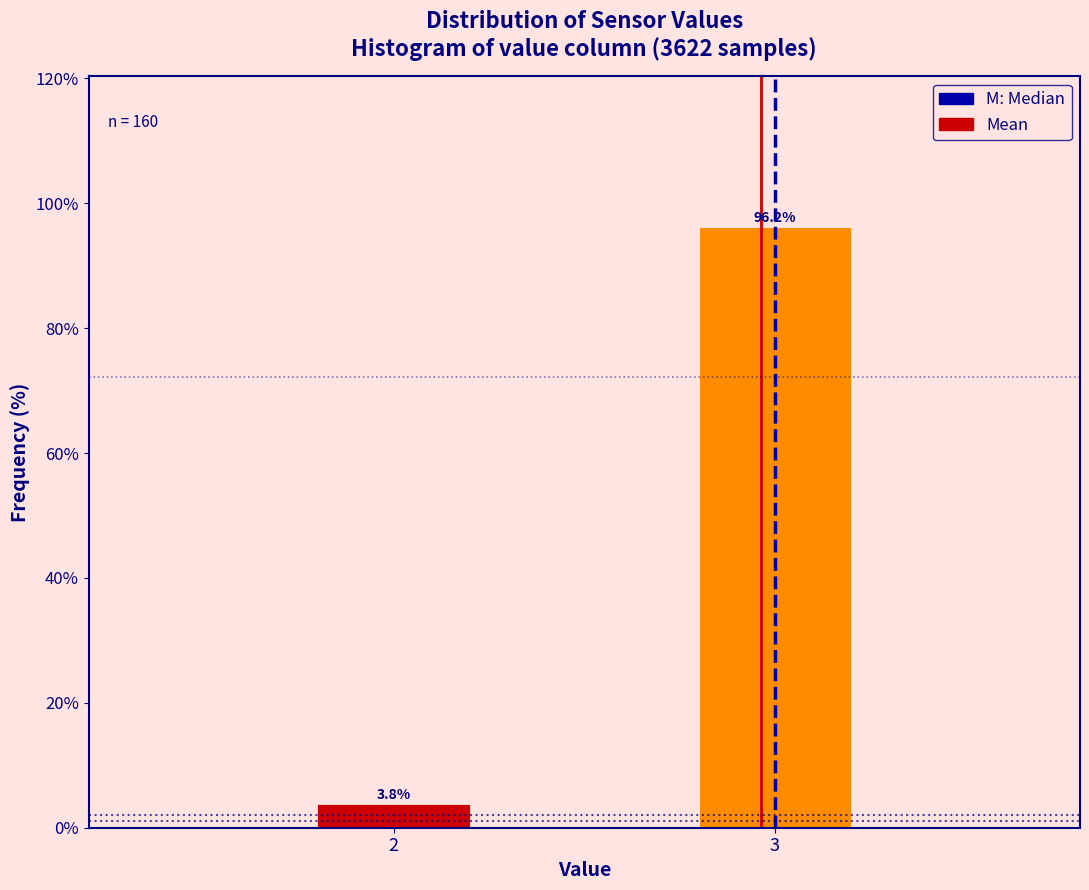

What is the value of the 1st bar from the left?

3.8